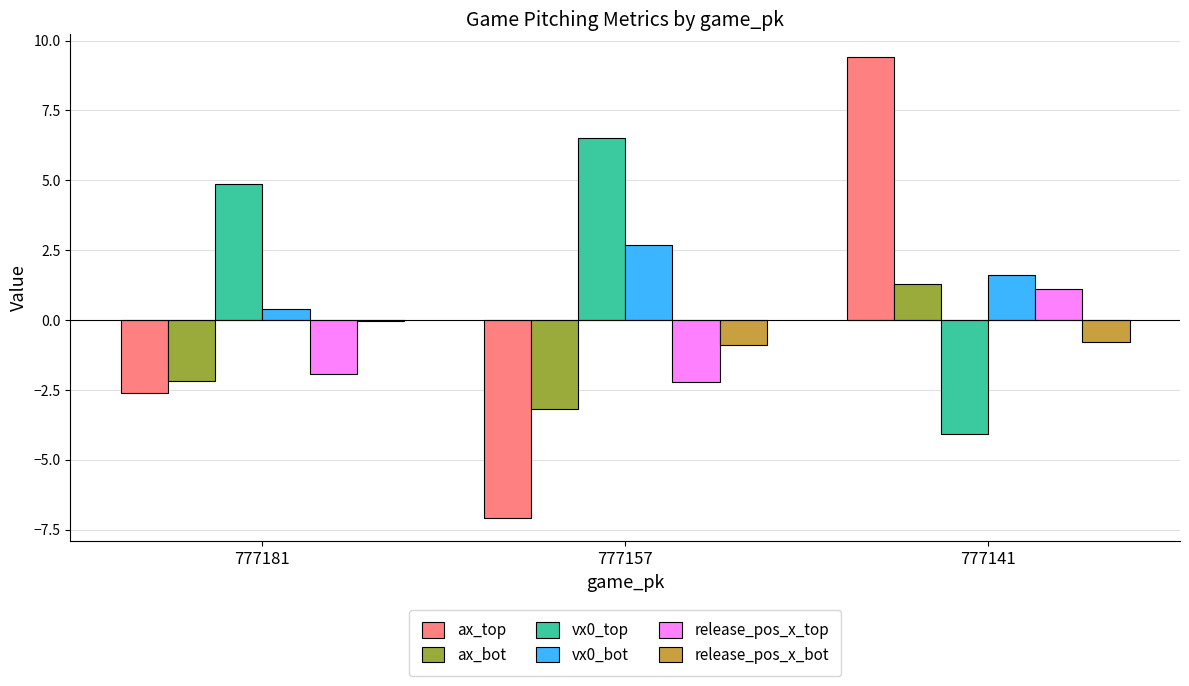

Read the release_pos_x_bot value at 777157.

-0.9